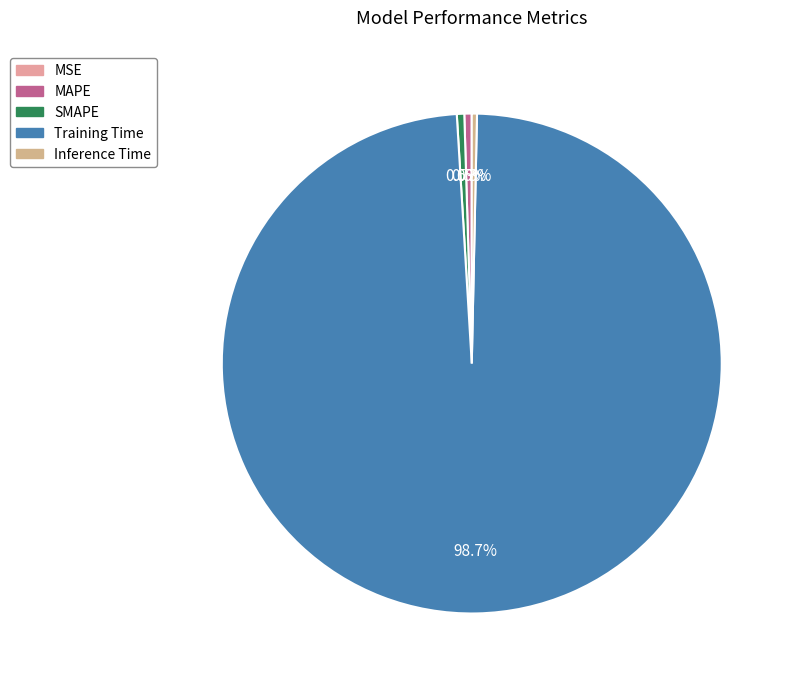

Which slice is the largest?

Training Time